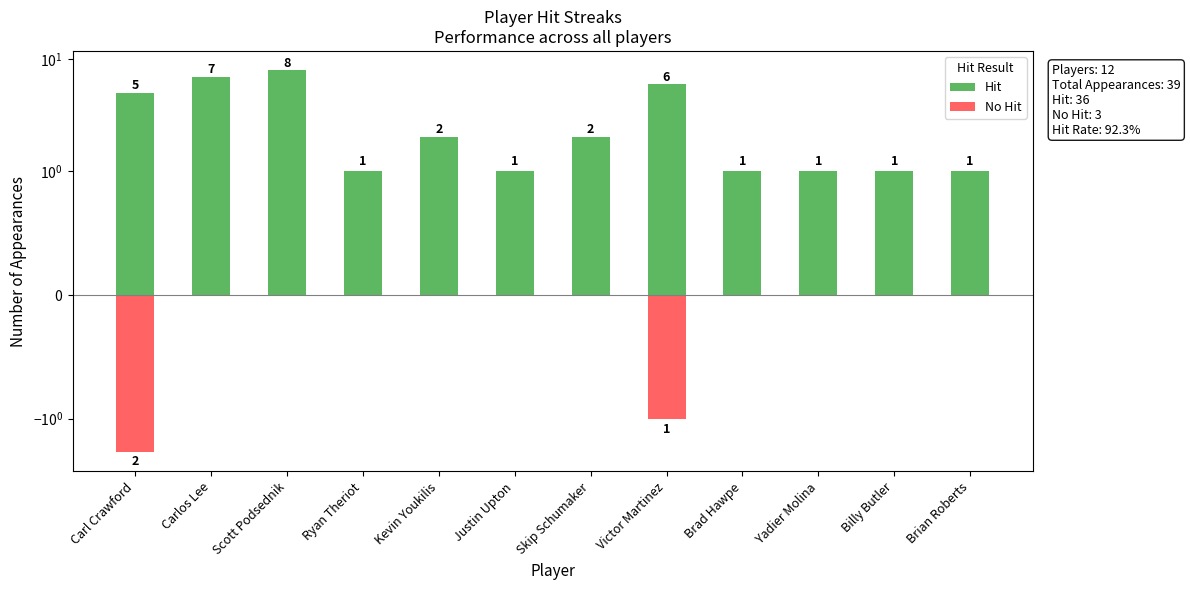

At which category is the sum across all series the highest?

Scott Podsednik